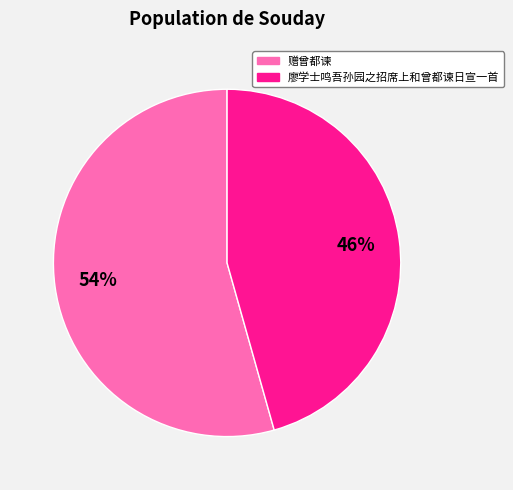

Which has a higher value, 赠曾都谏 or 廖学士鸣吾孙园之招席上和曾都谏日宣一首?

赠曾都谏